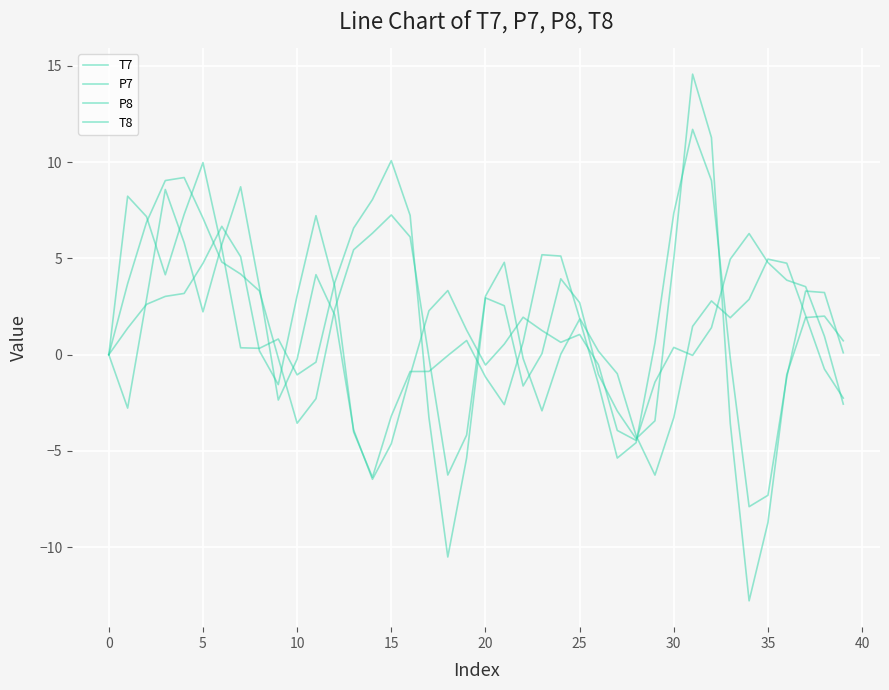

What is the value of the P8 point at the 14th from the left?

5.4